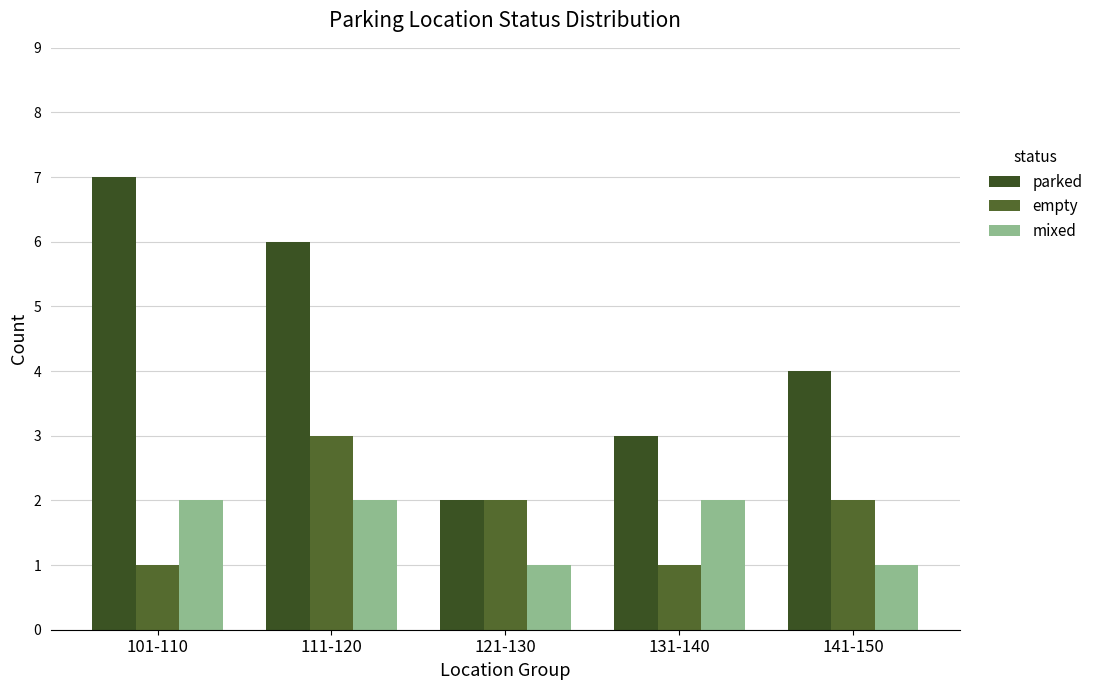

Reading left to right, list all the values displayed in this chart.

parked: 7	6	2	3	4
empty: 1	3	2	1	2
mixed: 2	2	1	2	1